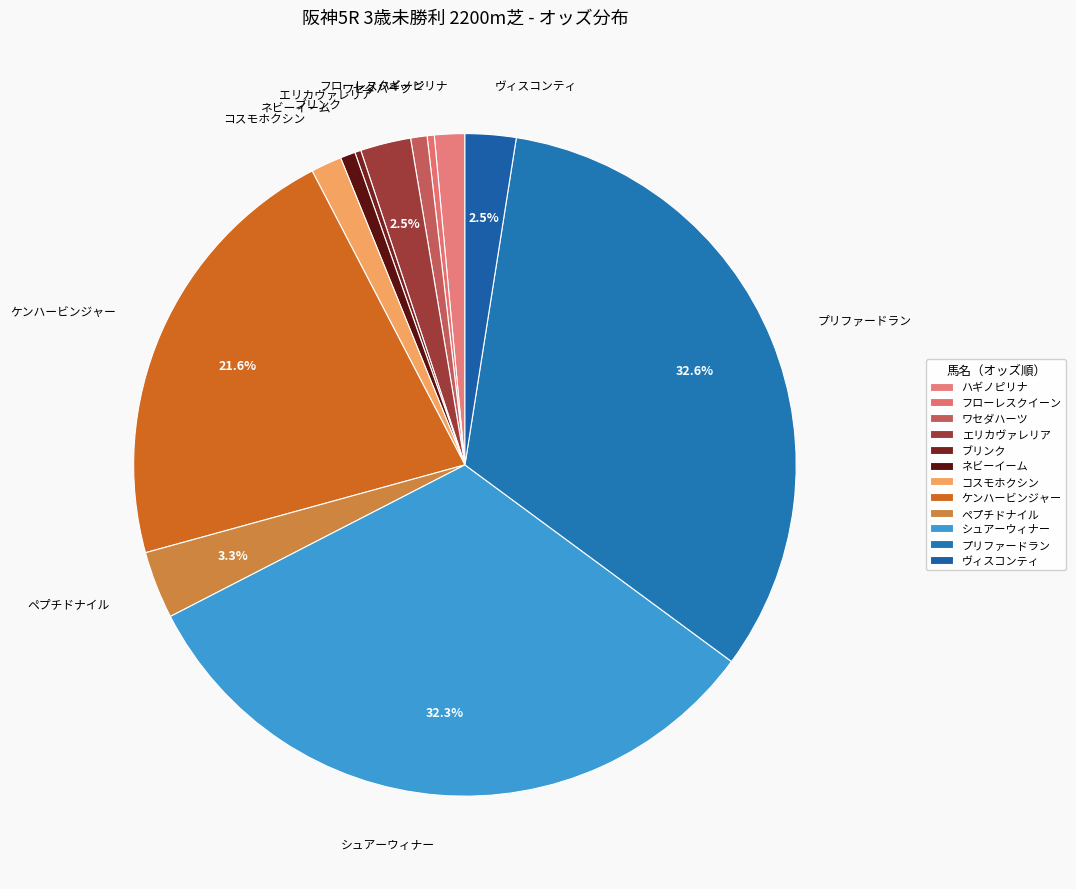

Which has a higher value, シュアーウィナー or ネビーイーム?

シュアーウィナー